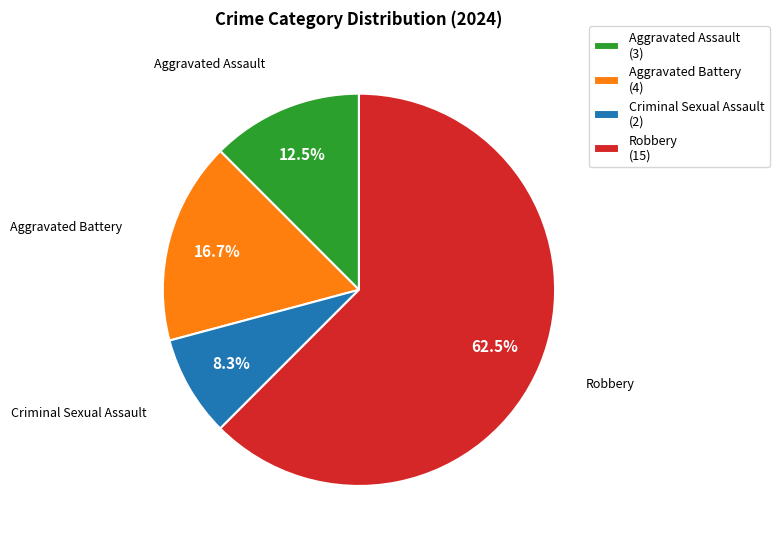

What is the majority slice?

Robbery (15)